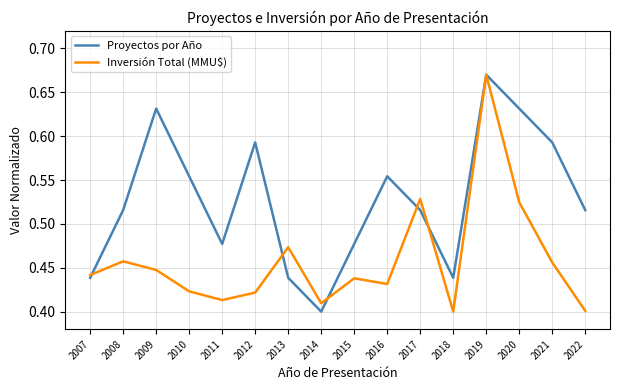

Between 2011 and 2017, which series saw the biggest shift?

Inversión Total (MMU$)